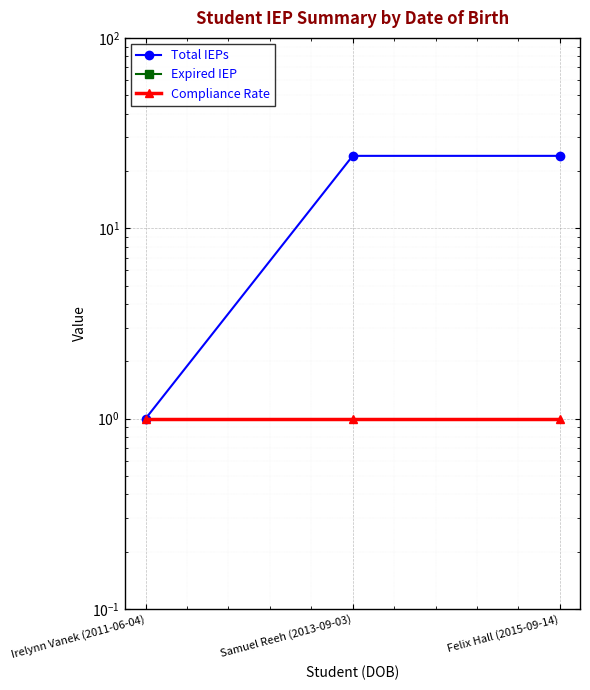

How many data points does each series have?

3